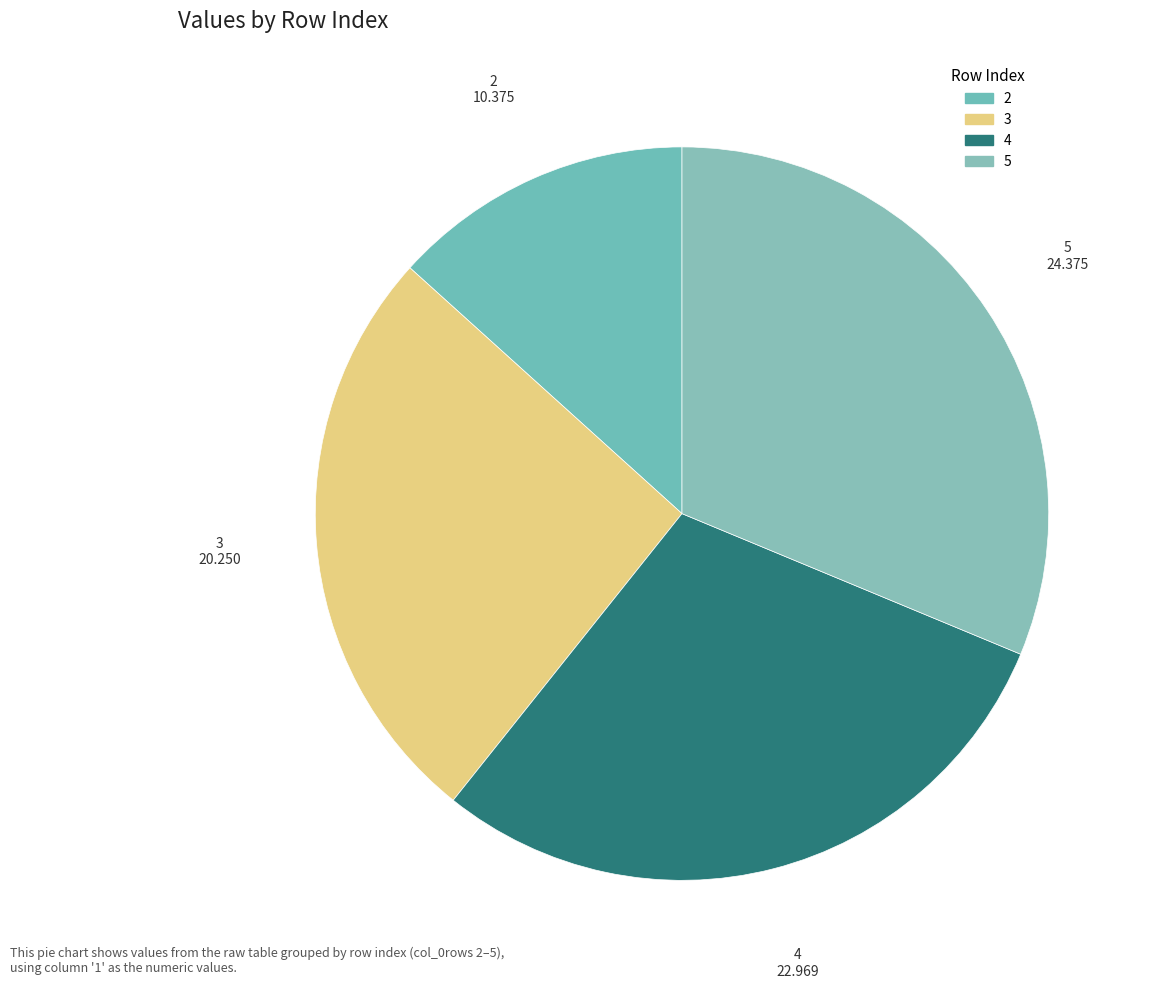

To the nearest percent, what is the difference between the largest and smallest slice percentages?

18%